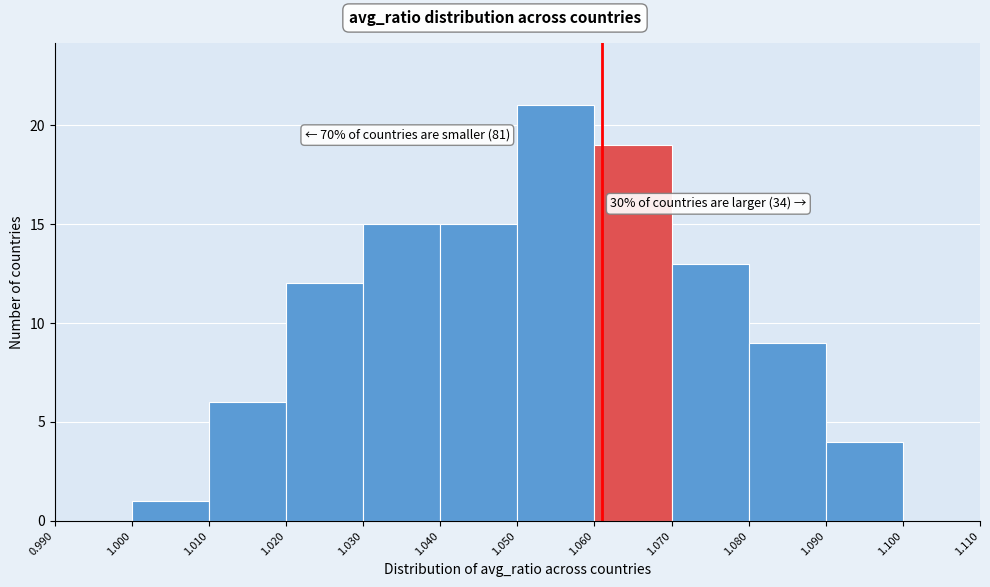

Which range on the x-axis has the tallest bar?

1.050 to 1.060